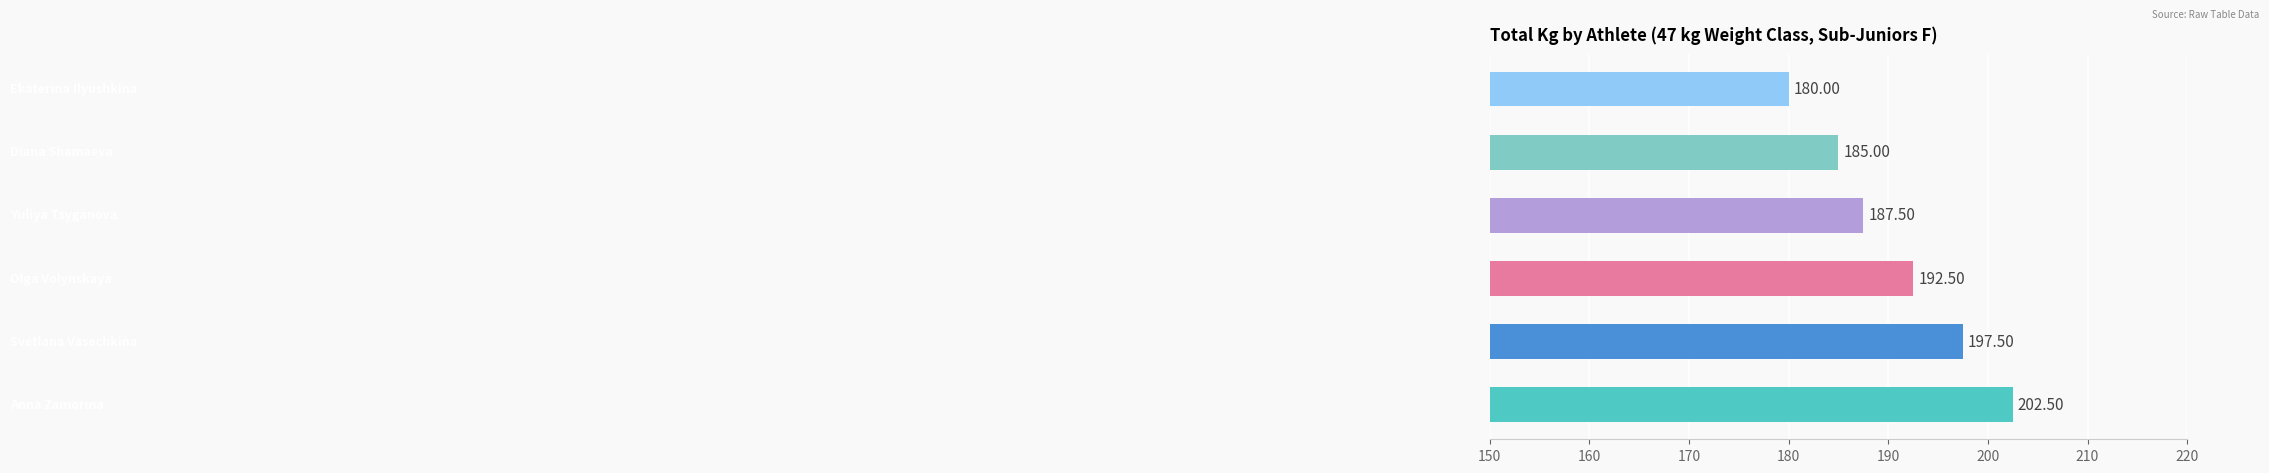

Count the number of data series in this chart.

1